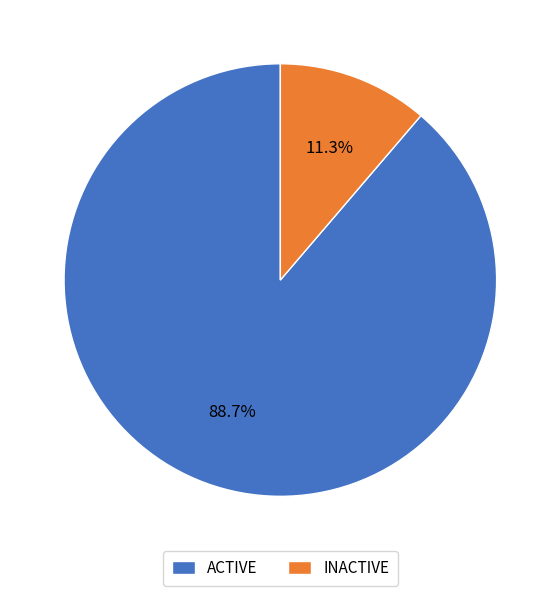

What percentage is NOT represented by INACTIVE?

88.7%